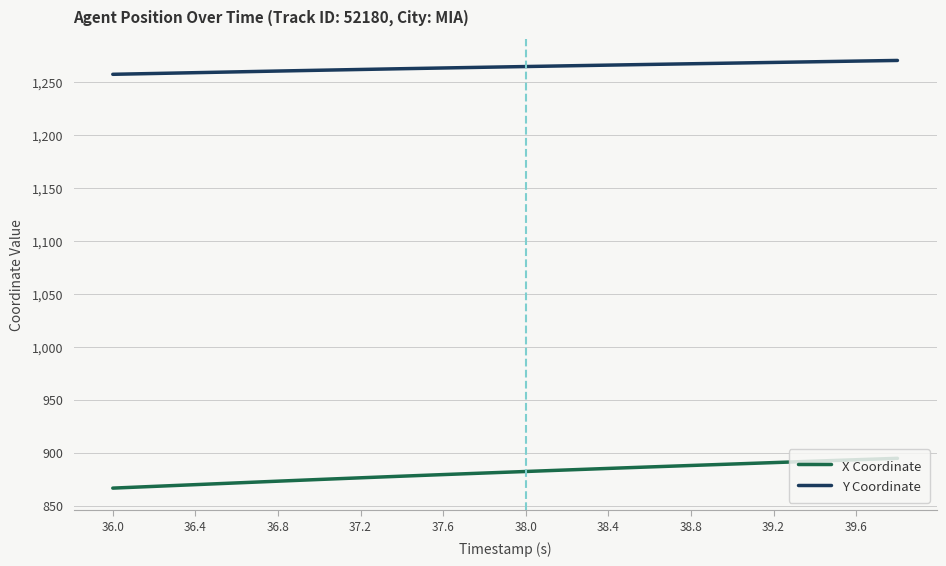

What is the smallest value displayed?

866.4